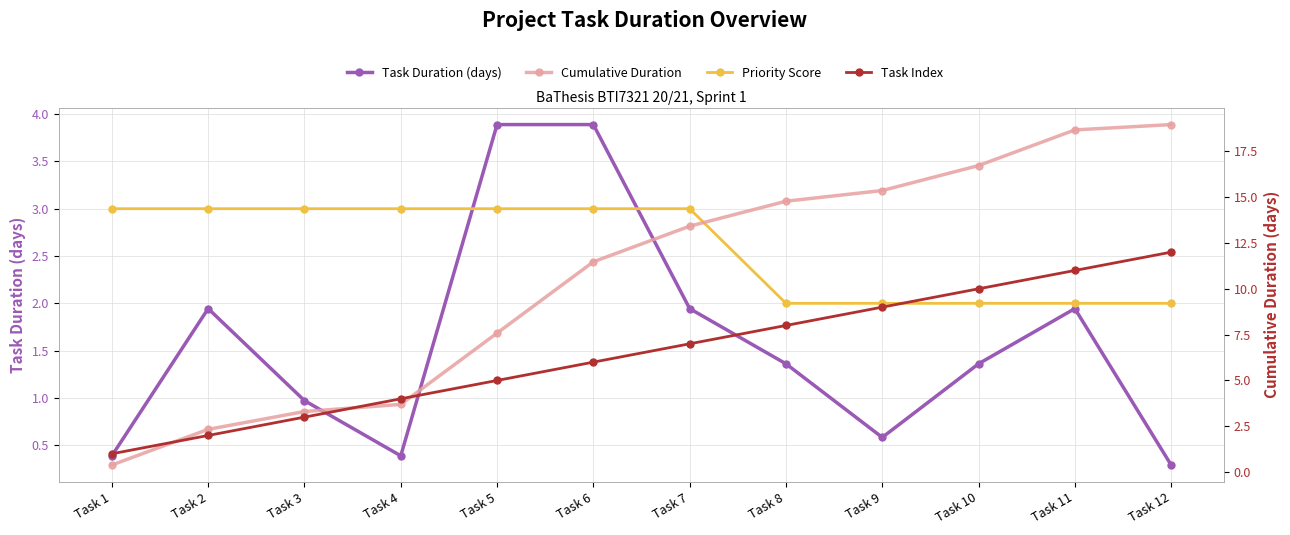

The value of Priority Score at Task 12 is 2.0. True or false?

True